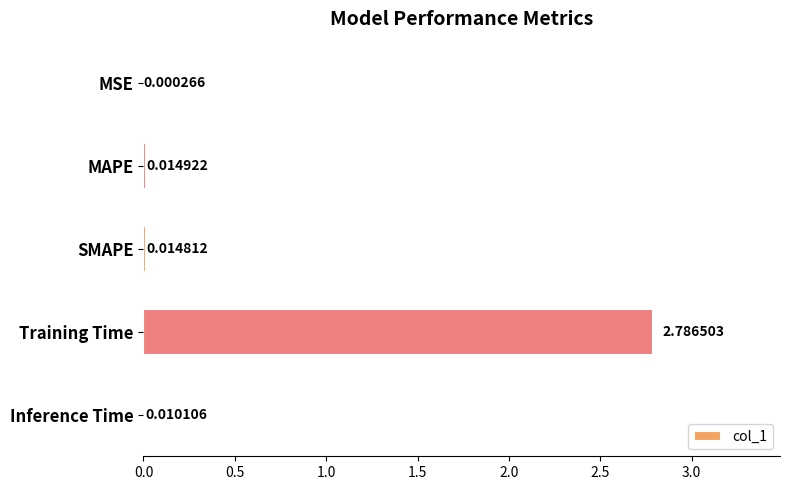

What is the change in value from MAPE to Training Time?

+2.8